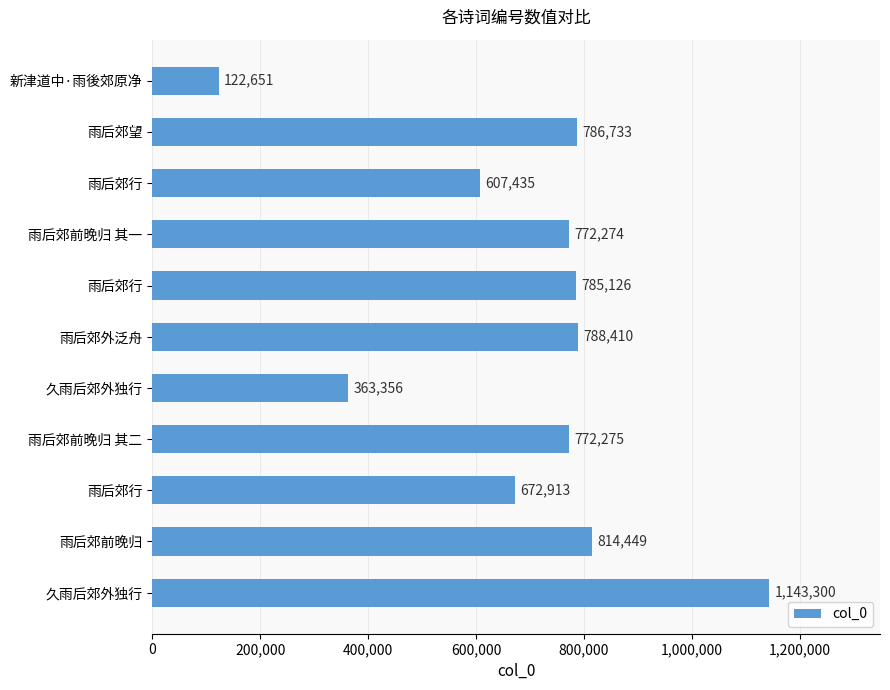

How many data points are less than 772275?

5